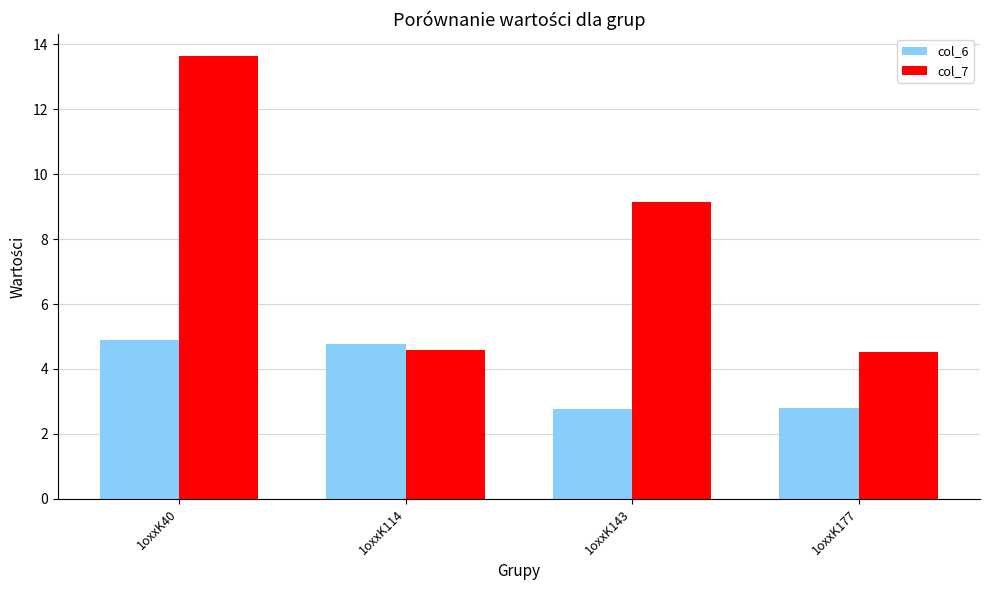

The col_7 series shows 13.6 at 1oxxK40. True or false?

True